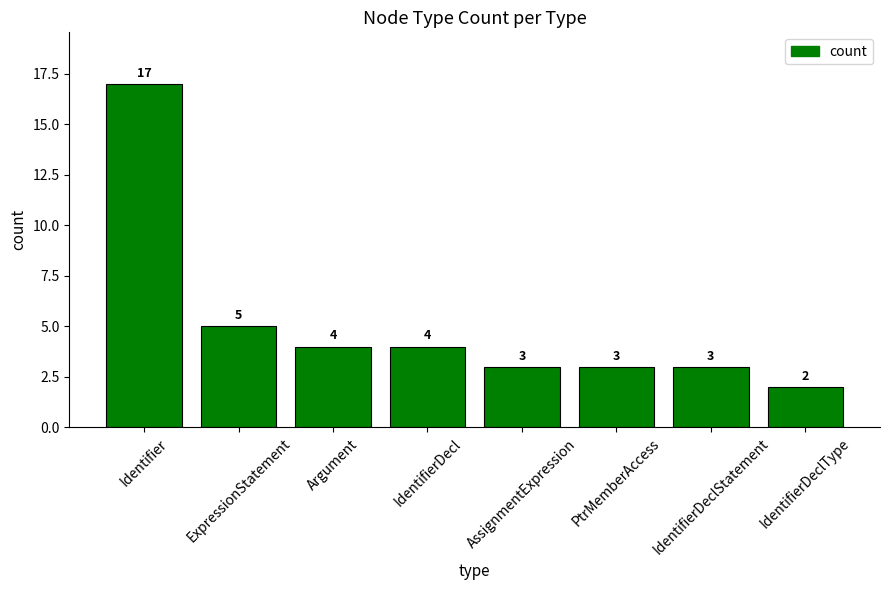

What is the difference between the second highest and second lowest values?

2